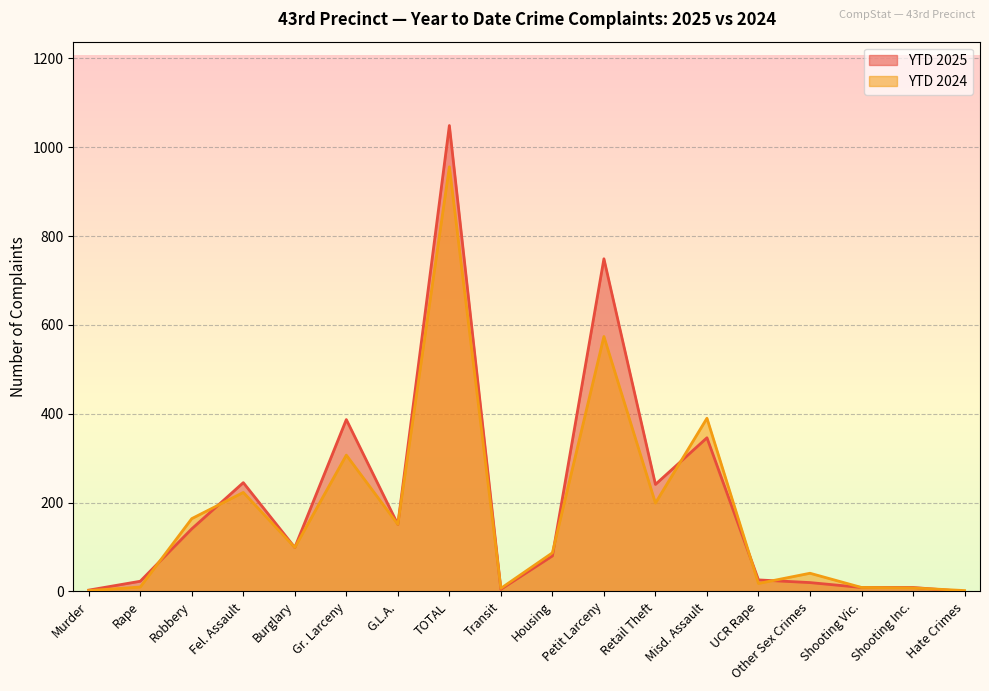

At how many categories does at least one series exceed 628?

2